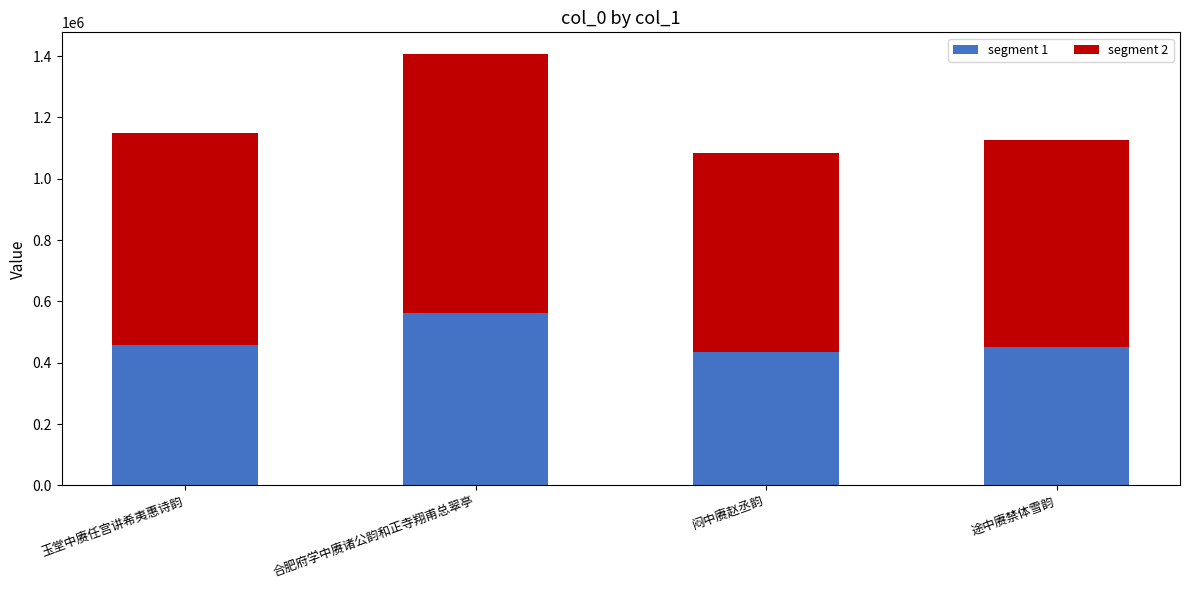

Count the number of categories in the chart.

4